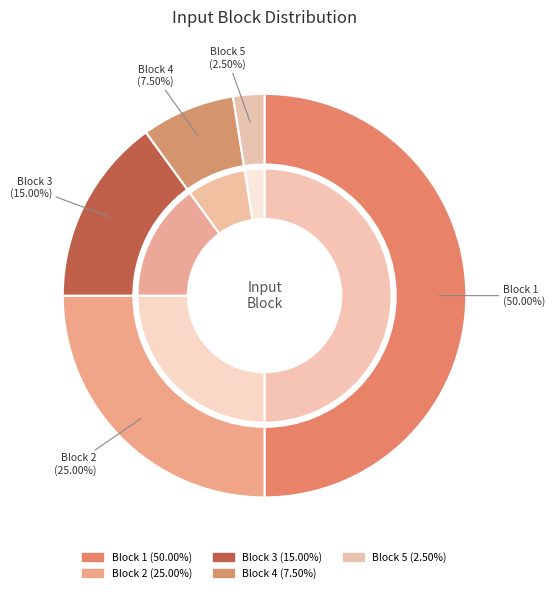

How many segments does this pie chart have?

5